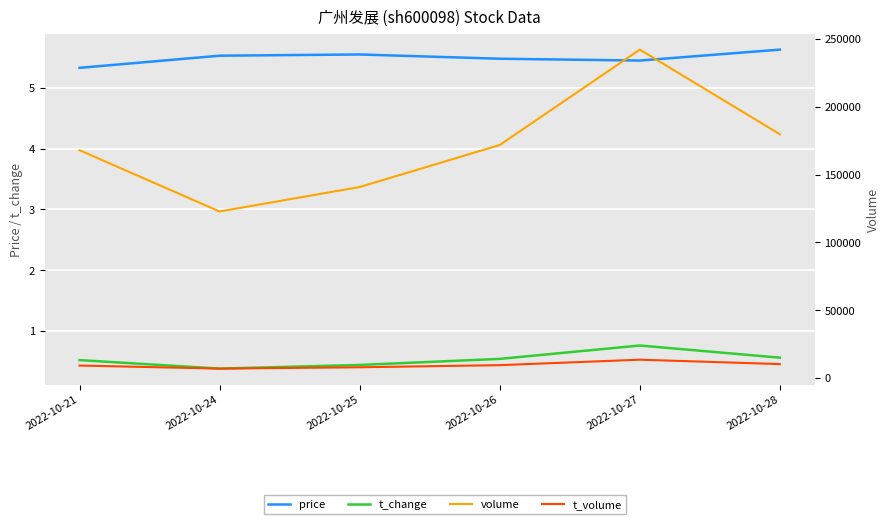

Which series has the largest range (max minus min)?

volume